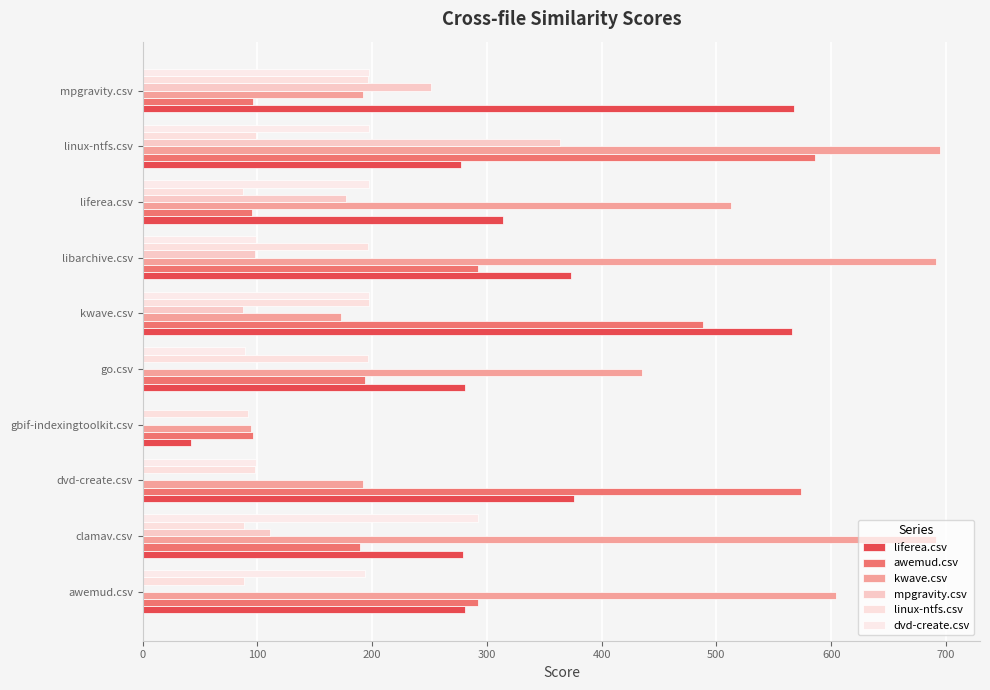

How many categories are shown in the chart?

10